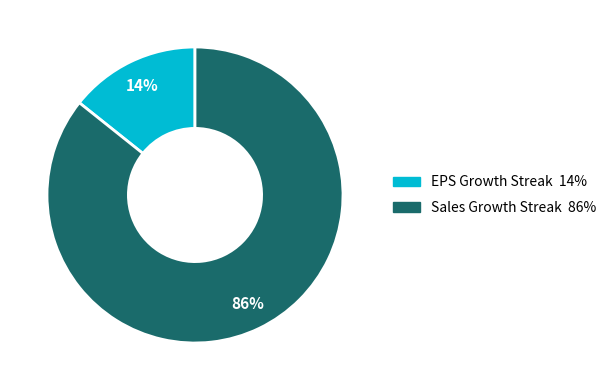

True or false: EPS Growth Streak accounts for 1% of the total.

False